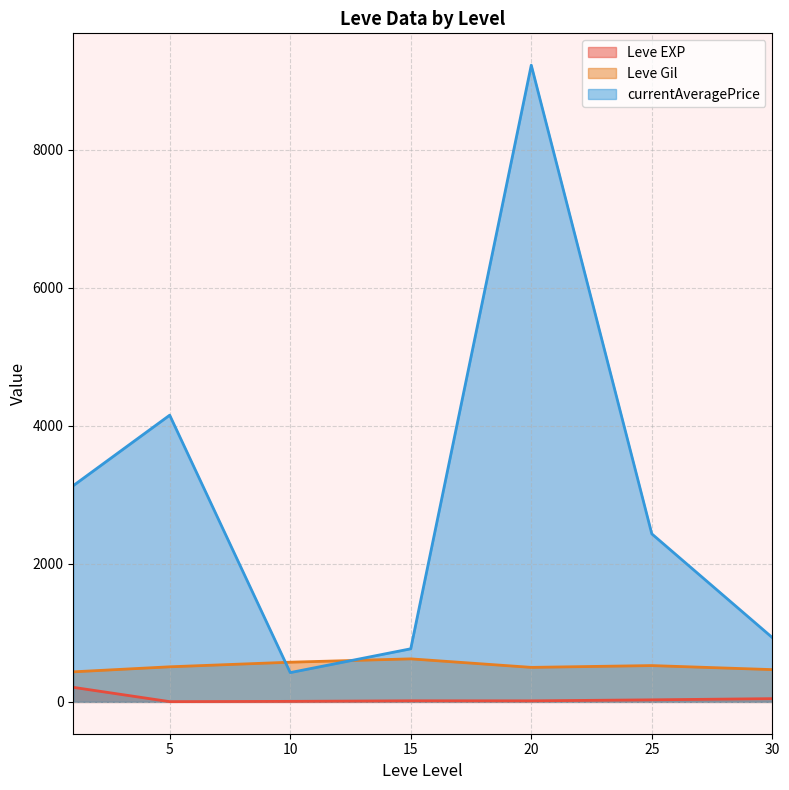

Which series has the widest spread of values?

currentAveragePrice